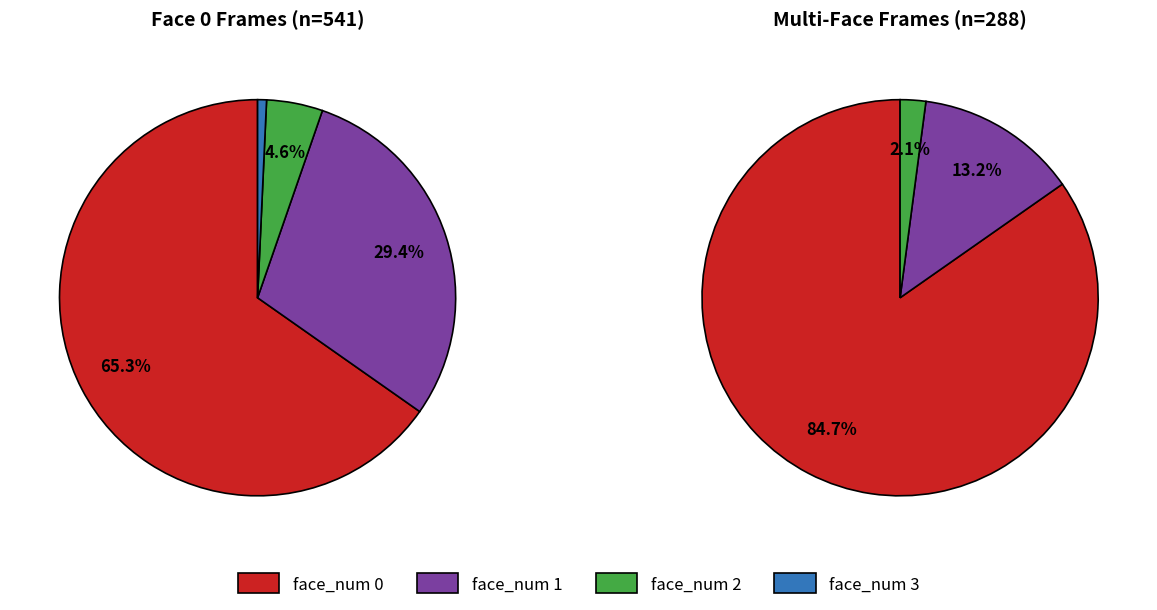

Count the number of slices in the pie.

4